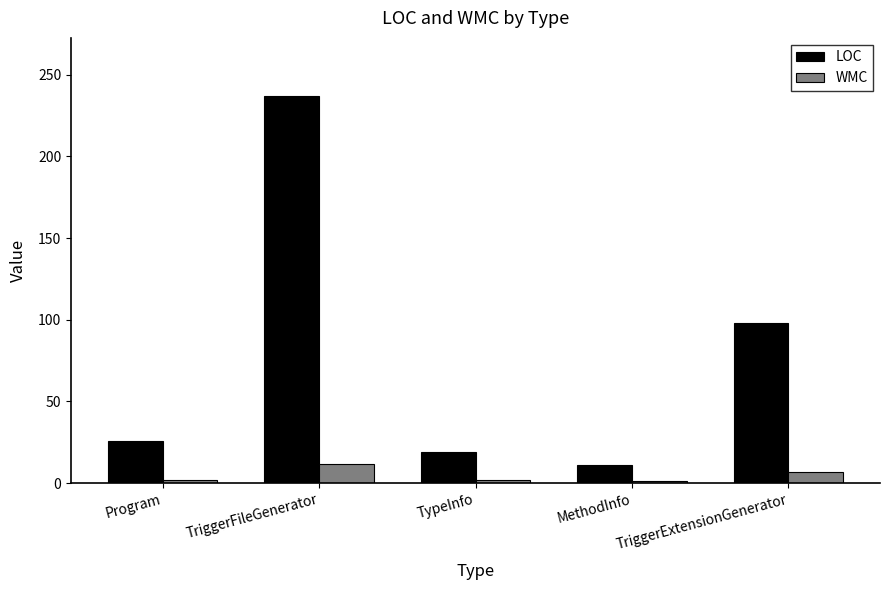

What is the label of the 2nd bar from the right?

MethodInfo